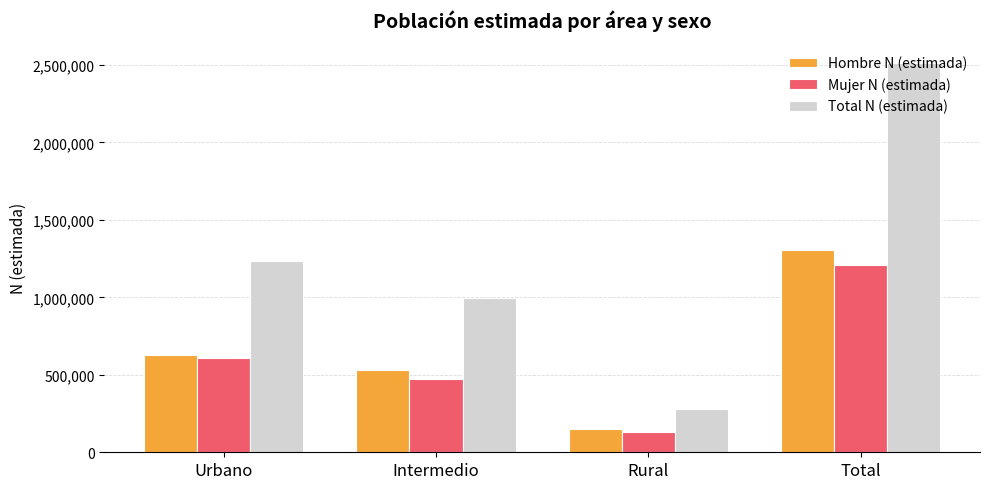

What is the value of the Mujer N (estimada) bar at the 4th from the left?

1208259